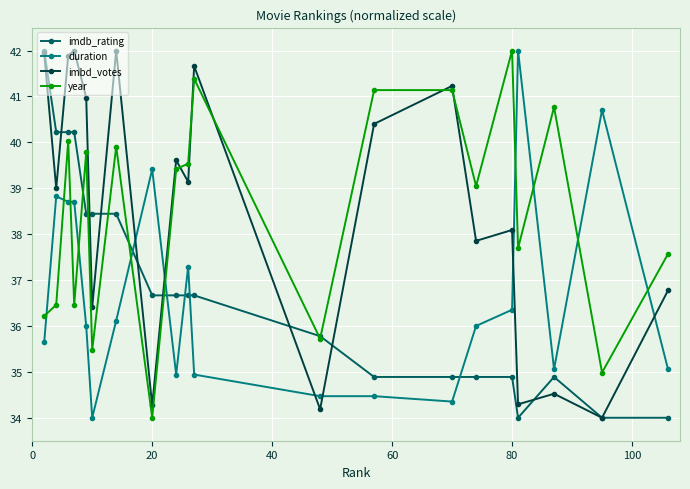

What is the highest value of the imbd_votes series?

42.0